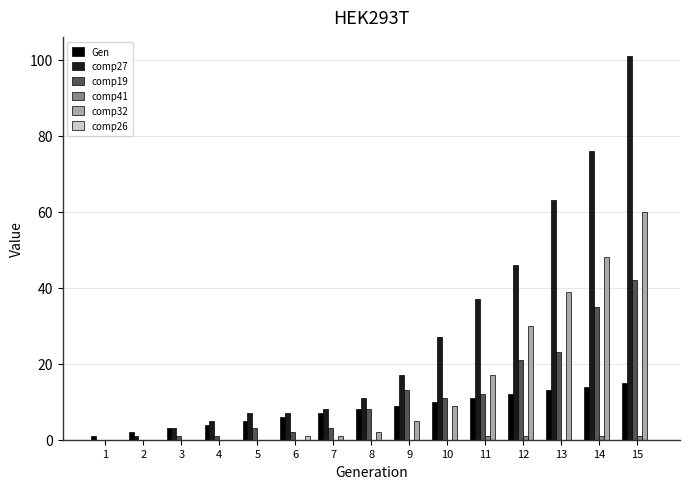

What is the spread (max minus min) of values at 12?

46